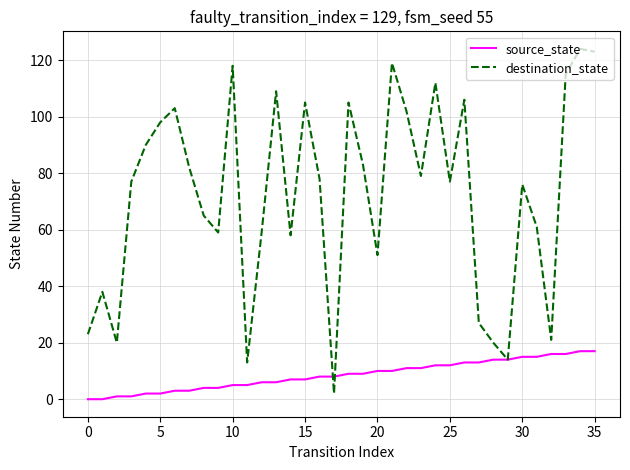

What are all the series names shown in the legend?

source_state, destination_state